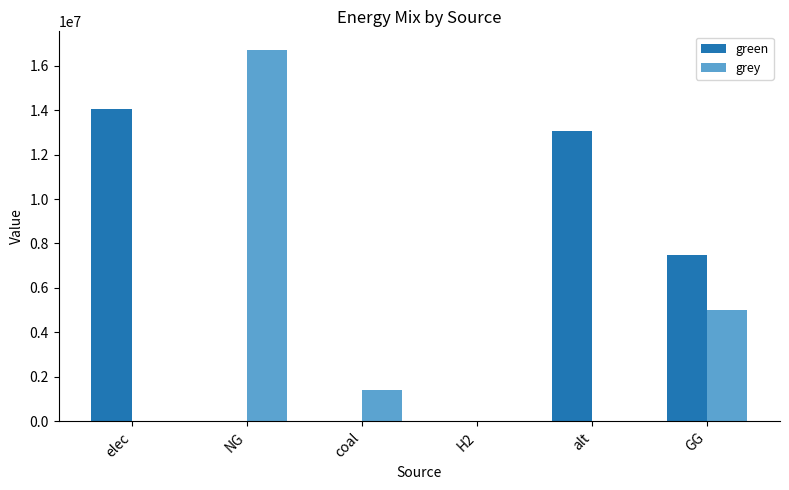

Between elec and coal, which series saw the biggest shift?

green